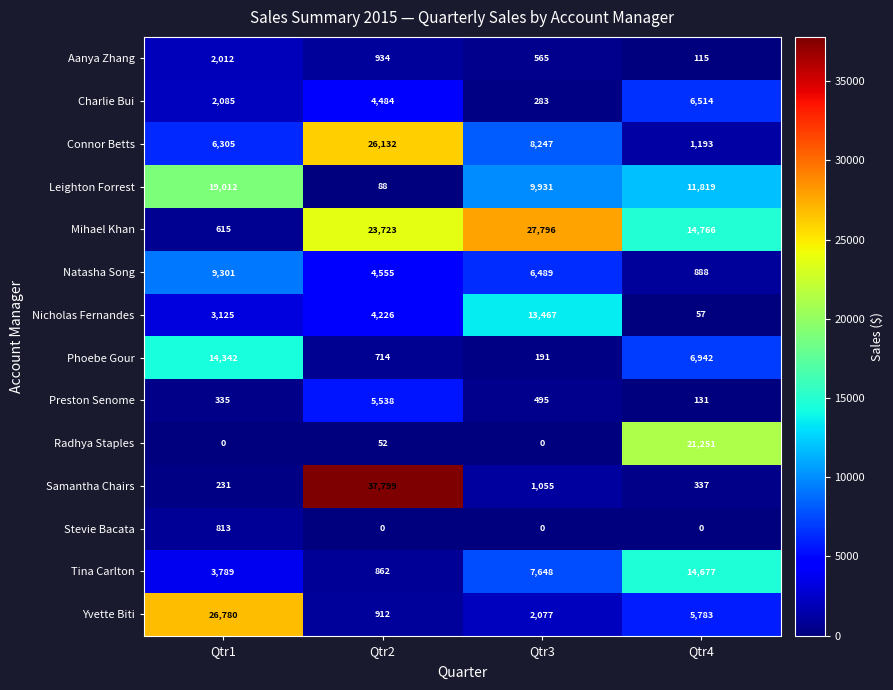

Rank the series at Qtr1 from highest to lowest value.

Yvette Biti, Leighton Forrest, Phoebe Gour, Natasha Song, Connor Betts, Tina Carlton, Nicholas Fernandes, Charlie Bui, Aanya Zhang, Stevie Bacata, Mihael Khan, Preston Senome, Samantha Chairs, Radhya Staples